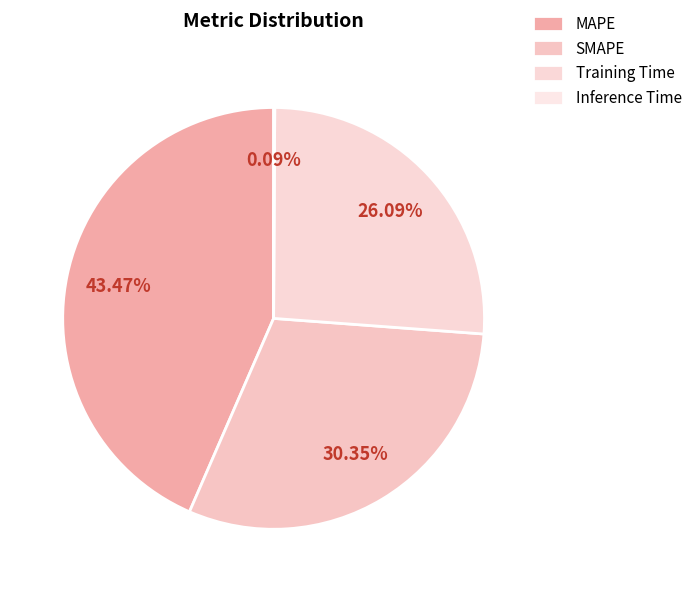

Combined, what portion of the pie is Inference Time and MAPE?

43.6%